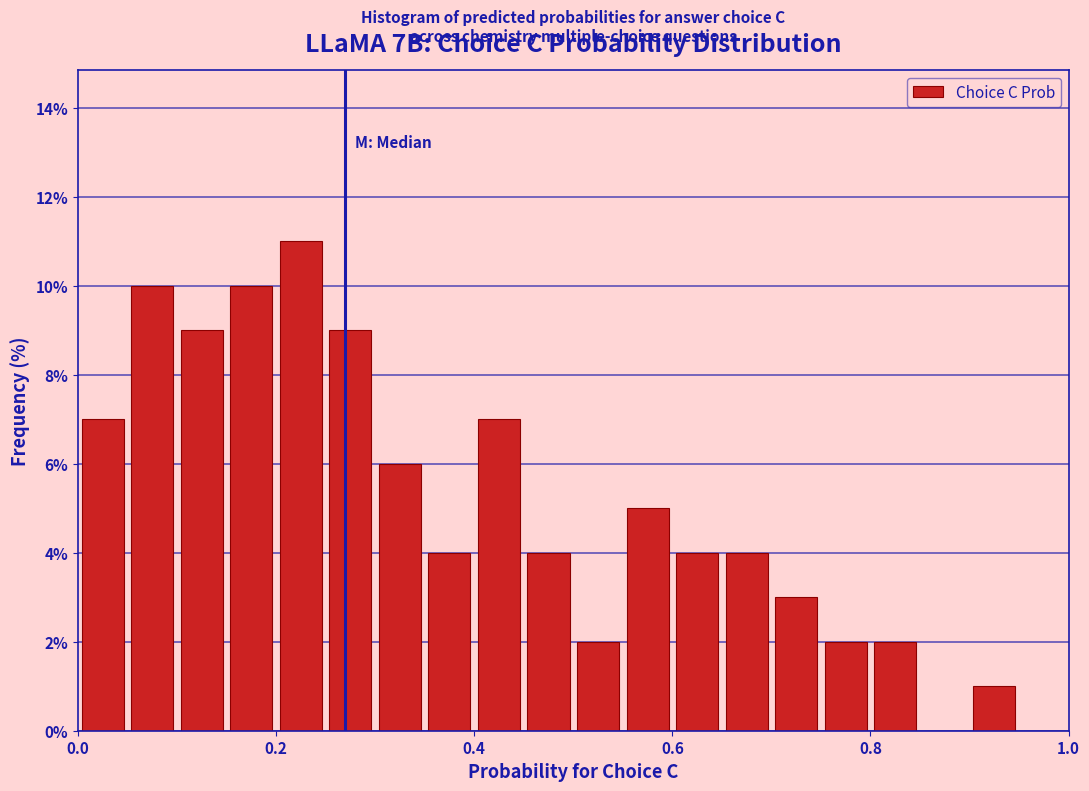

Read against the x-axis, roughly where is the centre of the tallest bar?

0.22